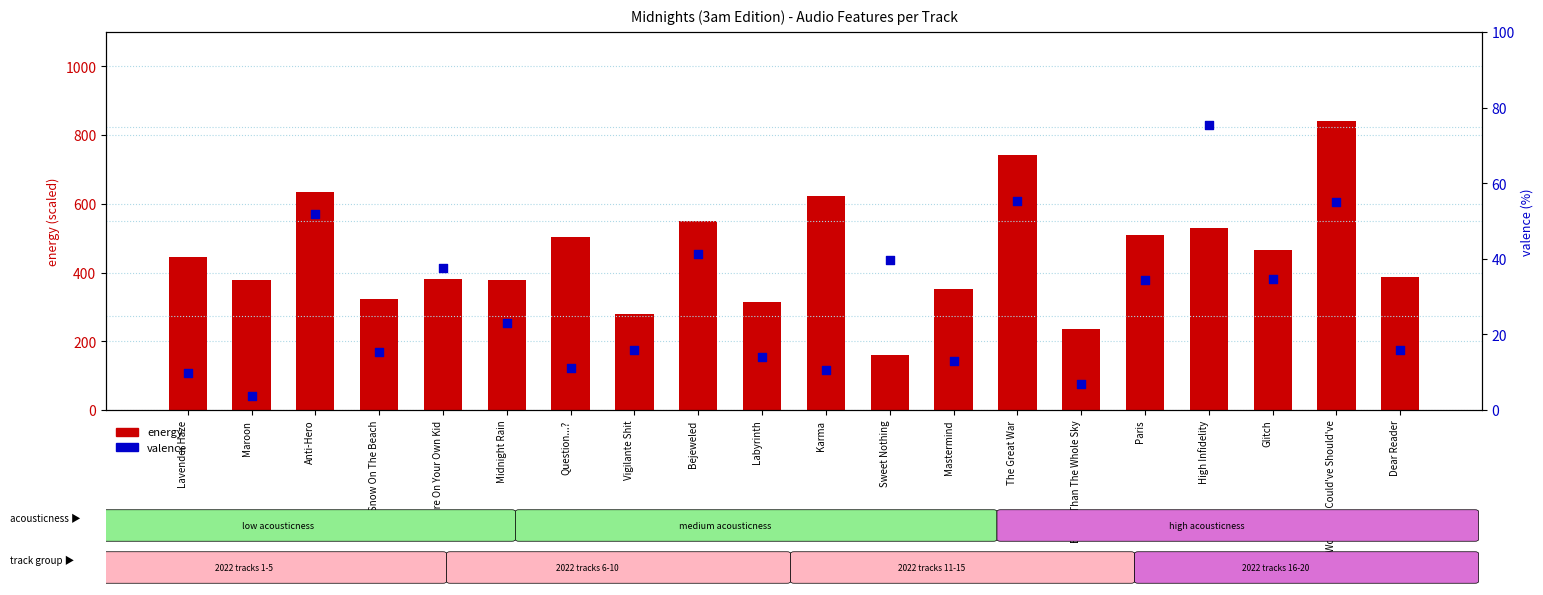

Which series reaches the maximum Y coordinate?

energy